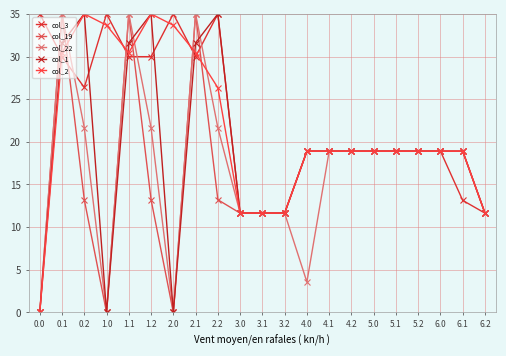

Reading left to right, list all the values displayed in this chart.

col_3: 35.0	30.0	26.4	35.0	30.0	30.0	35.0	30.0	35.0	11.6	11.6	11.6	18.9	18.9	18.9	18.9	18.9	18.9	18.9	13.1	11.6
col_19: 0.0	35.0	13.2	0.0	35.0	13.2	0.0	35.0	13.2	11.6	11.6	11.6	18.9	18.9	18.9	18.9	18.9	18.9	18.9	18.9	11.6
col_22: 0.0	35.0	21.7	0.0	35.0	21.7	0.0	35.0	21.7	11.6	11.6	11.6	3.6	18.9	18.9	18.9	18.9	18.9	18.9	18.9	11.6
col_1: 0.0	31.6	35.0	0.0	31.6	35.0	0.0	31.6	35.0	11.6	11.6	11.6	18.9	18.9	18.9	18.9	18.9	18.9	18.9	18.9	11.6
col_2: 0.0	30.4	35.0	33.7	30.4	35.0	33.7	30.4	26.3	11.6	11.6	11.6	18.9	18.9	18.9	18.9	18.9	18.9	18.9	18.9	11.6